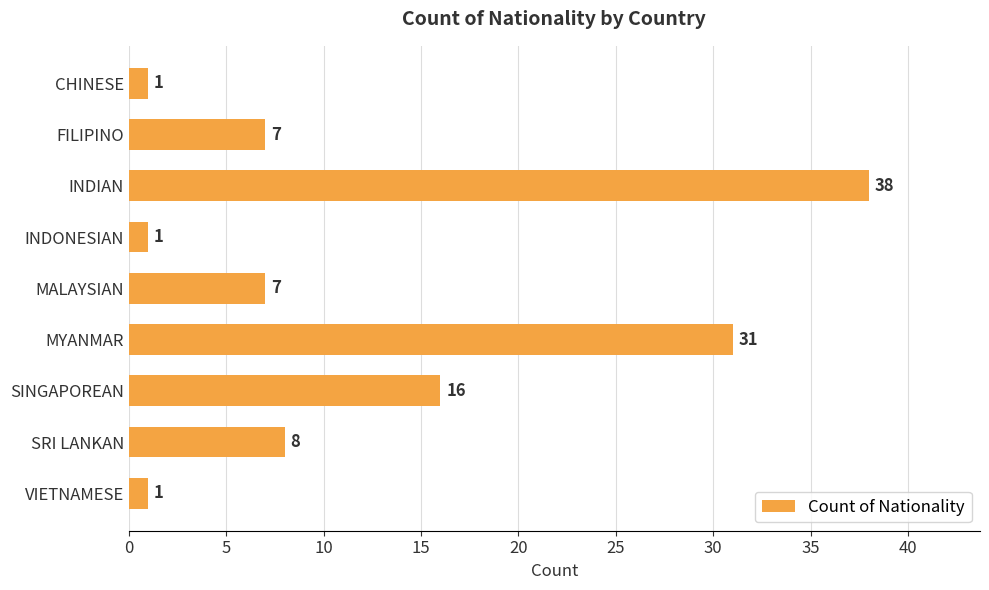

The value at MYANMAR is 31. True or false?

True